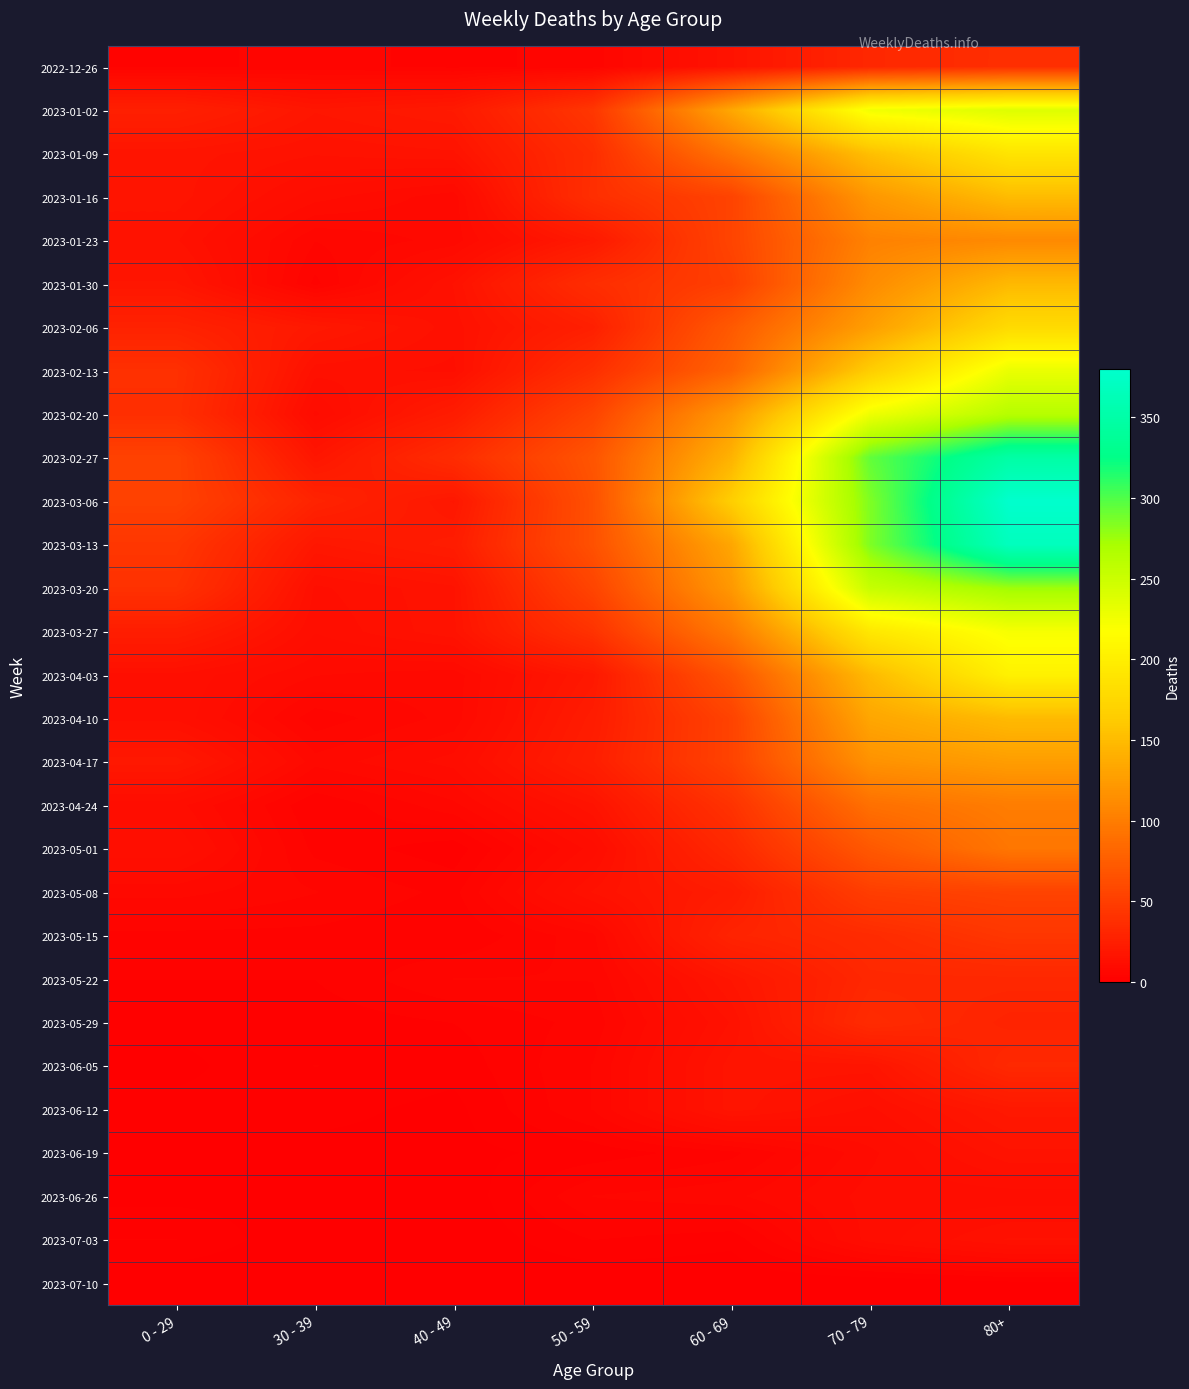

What is the spread (max minus min) of values at 30 - 39?

29